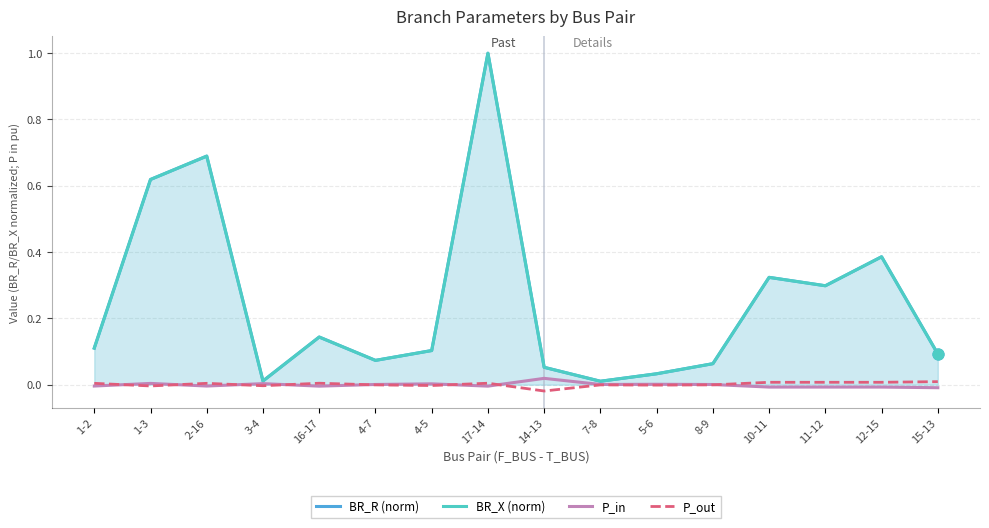

At which category is the sum across all series the highest?

17-14